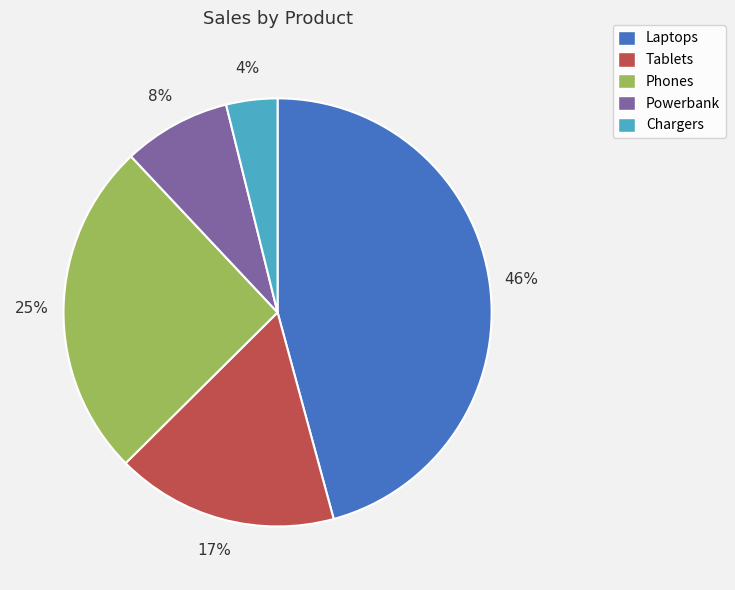

Rank the categories by value from lowest to highest.

Chargers, Powerbank, Tablets, Phones, Laptops